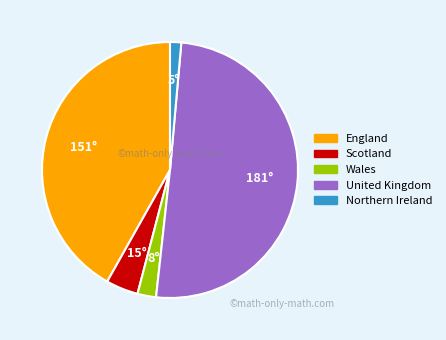

Rank the categories by value from highest to lowest.

United Kingdom, England, Scotland, Wales, Northern Ireland